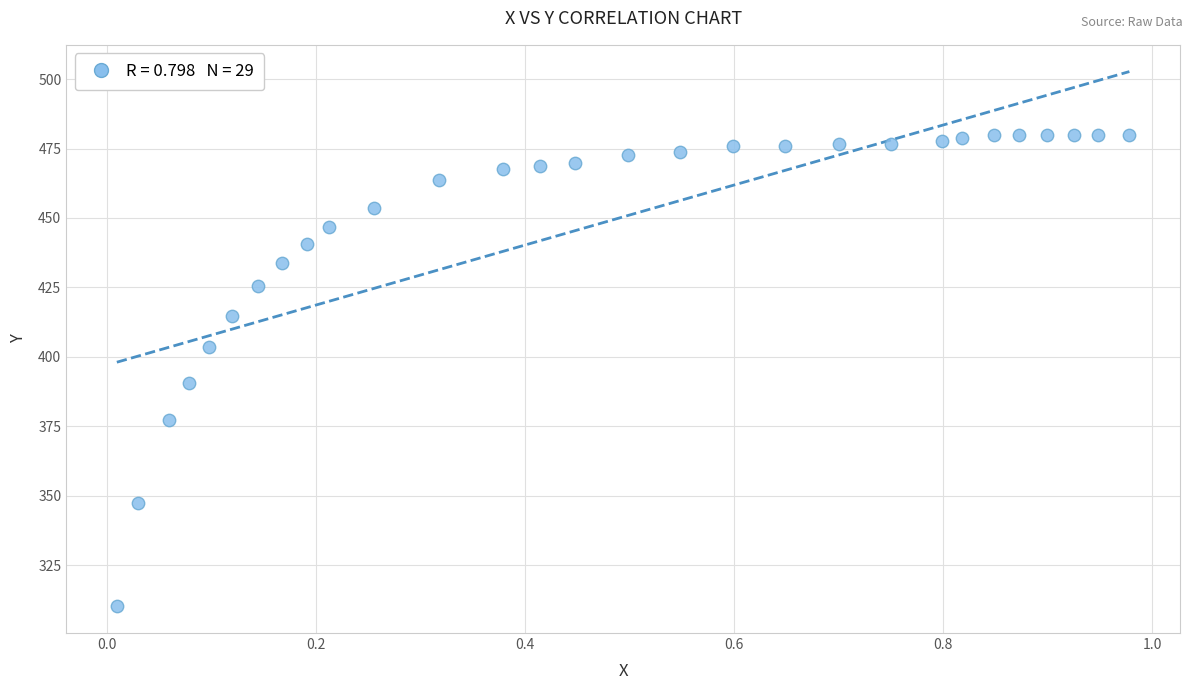

What is the range of X values (max minus min)?

1.0